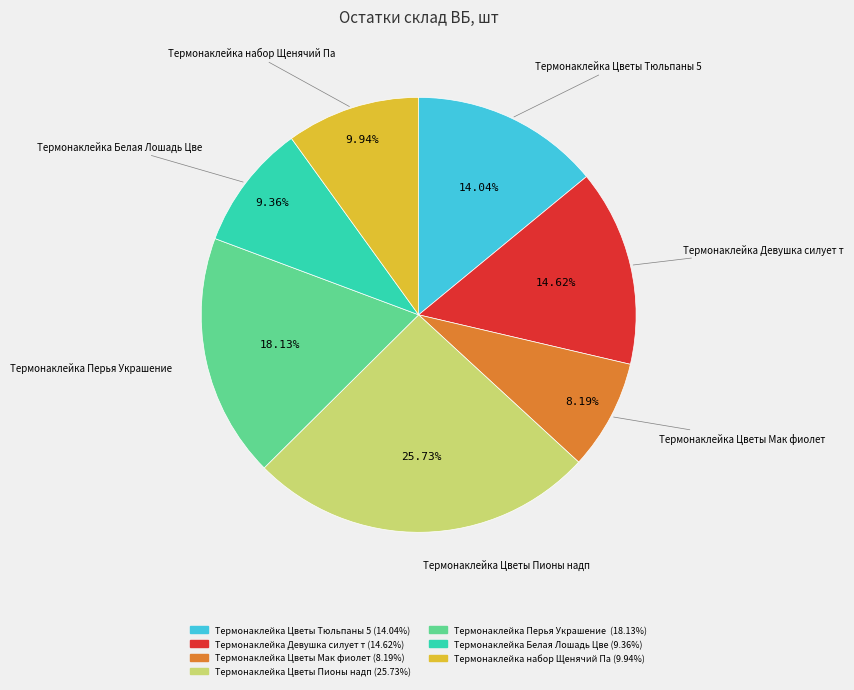

Is there any slice that represents more than half of the pie?

No